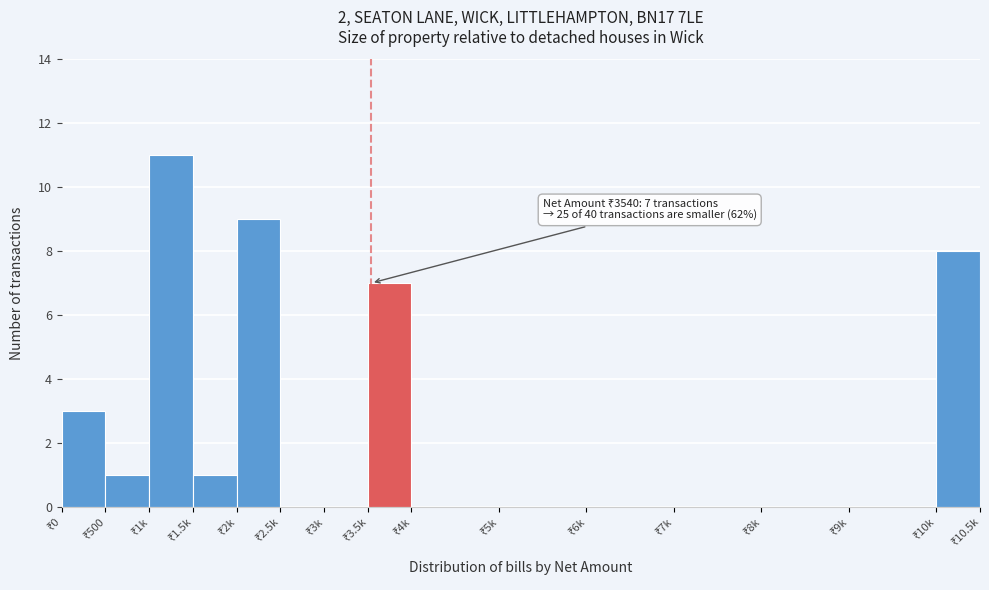

What is the maximum value shown in the chart?

11